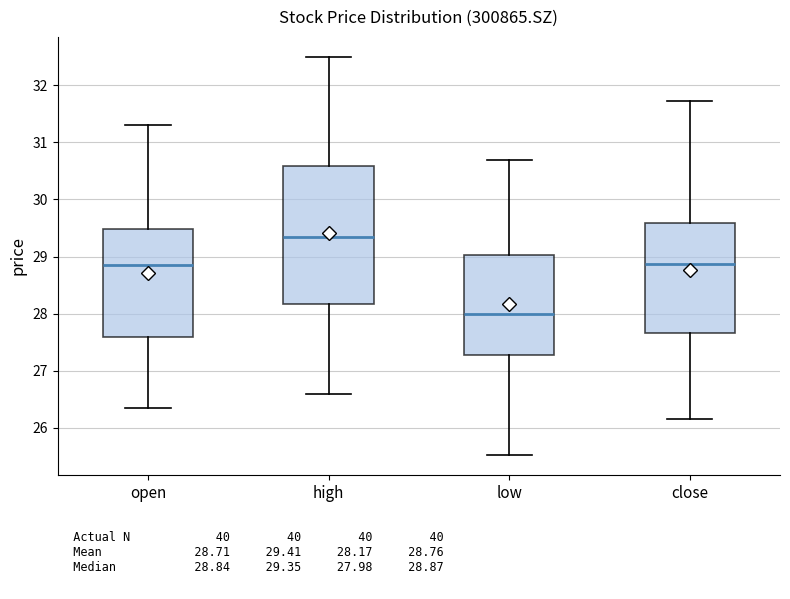

Comparing the boxes themselves (not the whiskers), which one is the tallest?

high